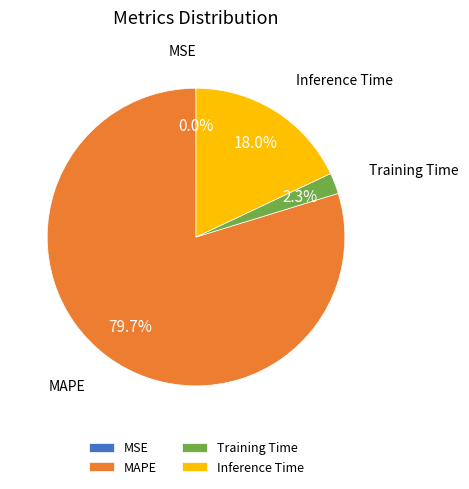

Which category has the biggest portion of the pie?

MAPE